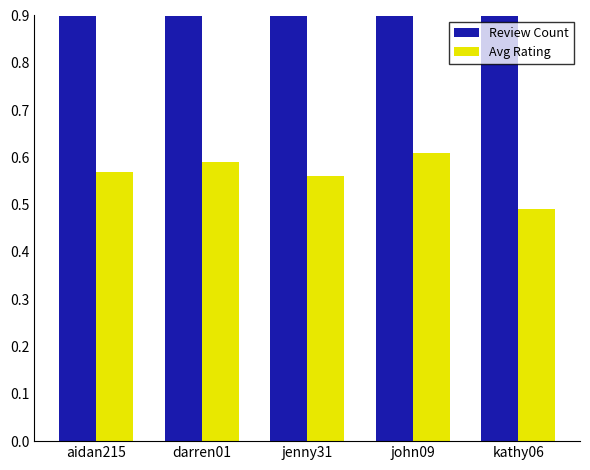

What position from the left is jenny31?

3